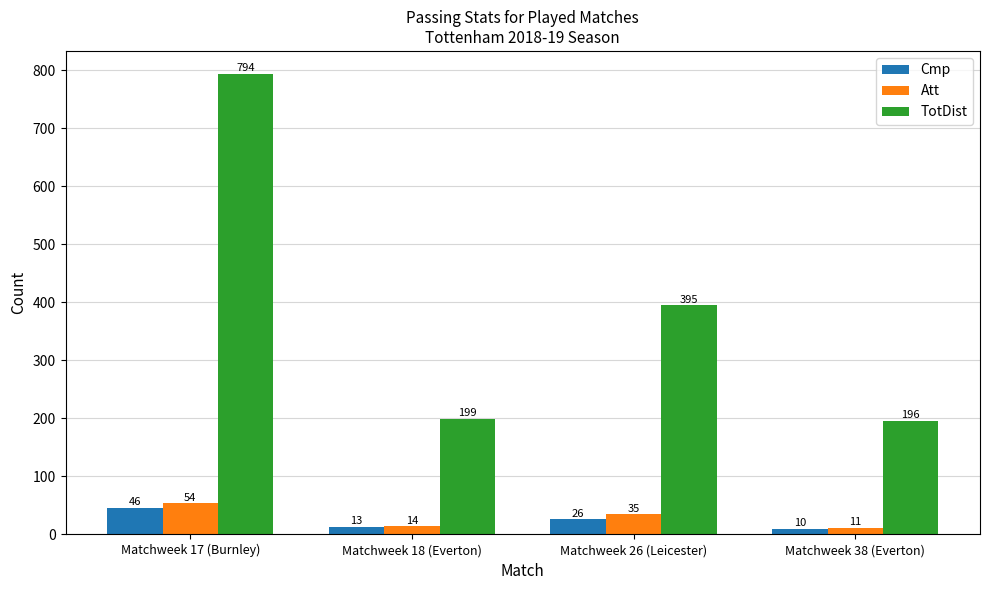

True or false: TotDist has a value of 196 at Matchweek 38 (Everton).

True